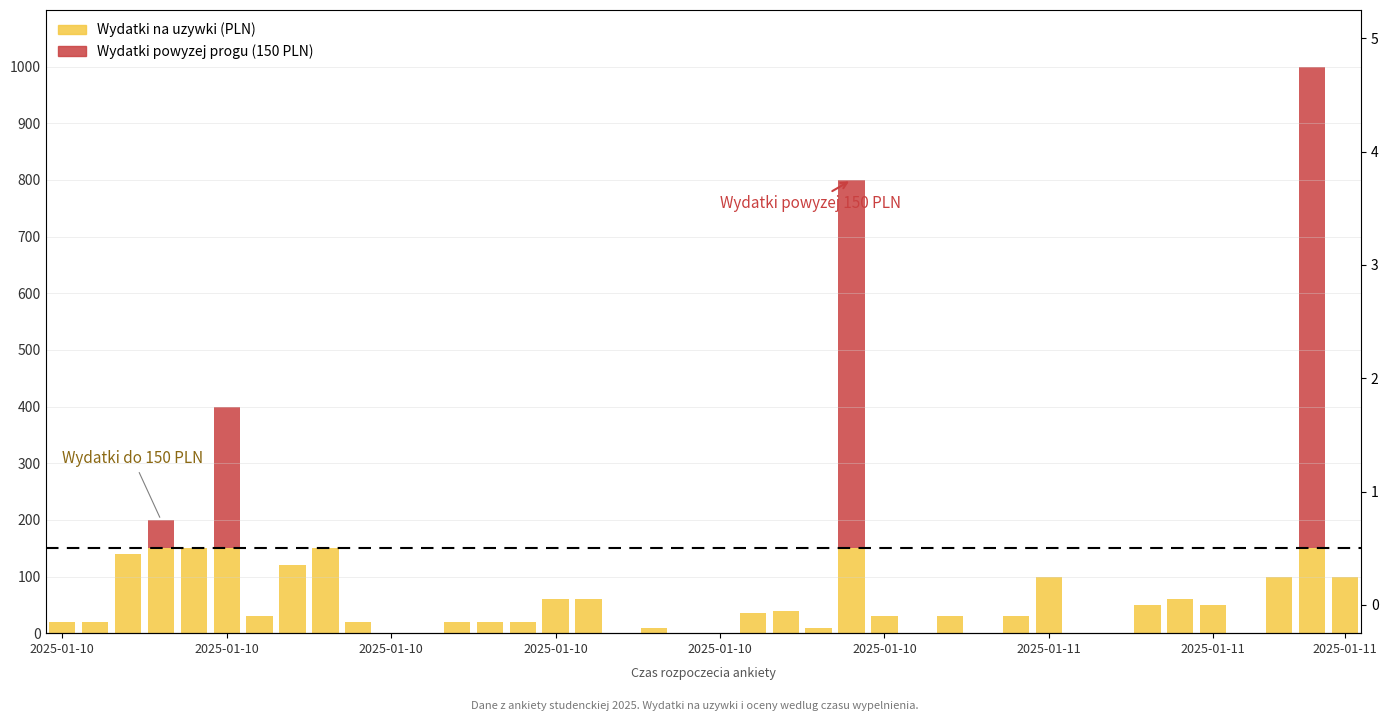

At which label is the value closest to 4?

2025-01-10